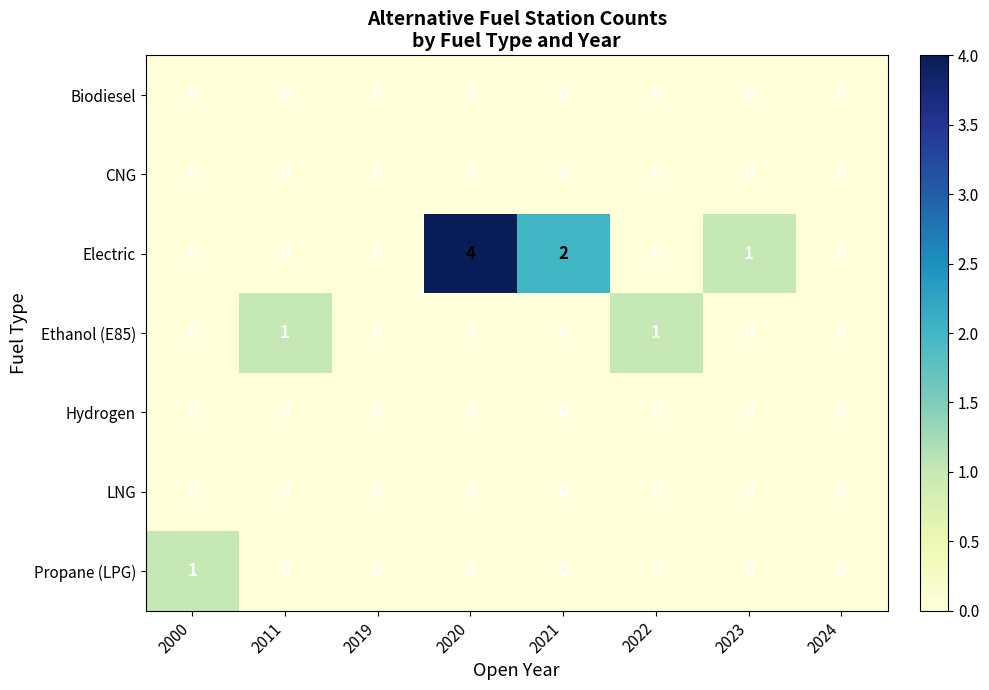

Is it true that CNG equals 0 at 2011?

True